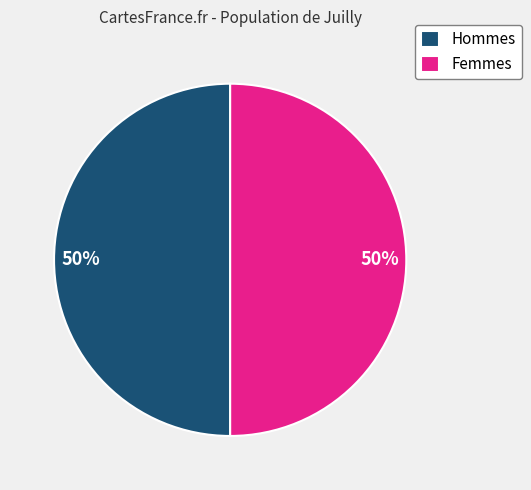

The Femmes slice represents 50% of the pie. True or false?

True